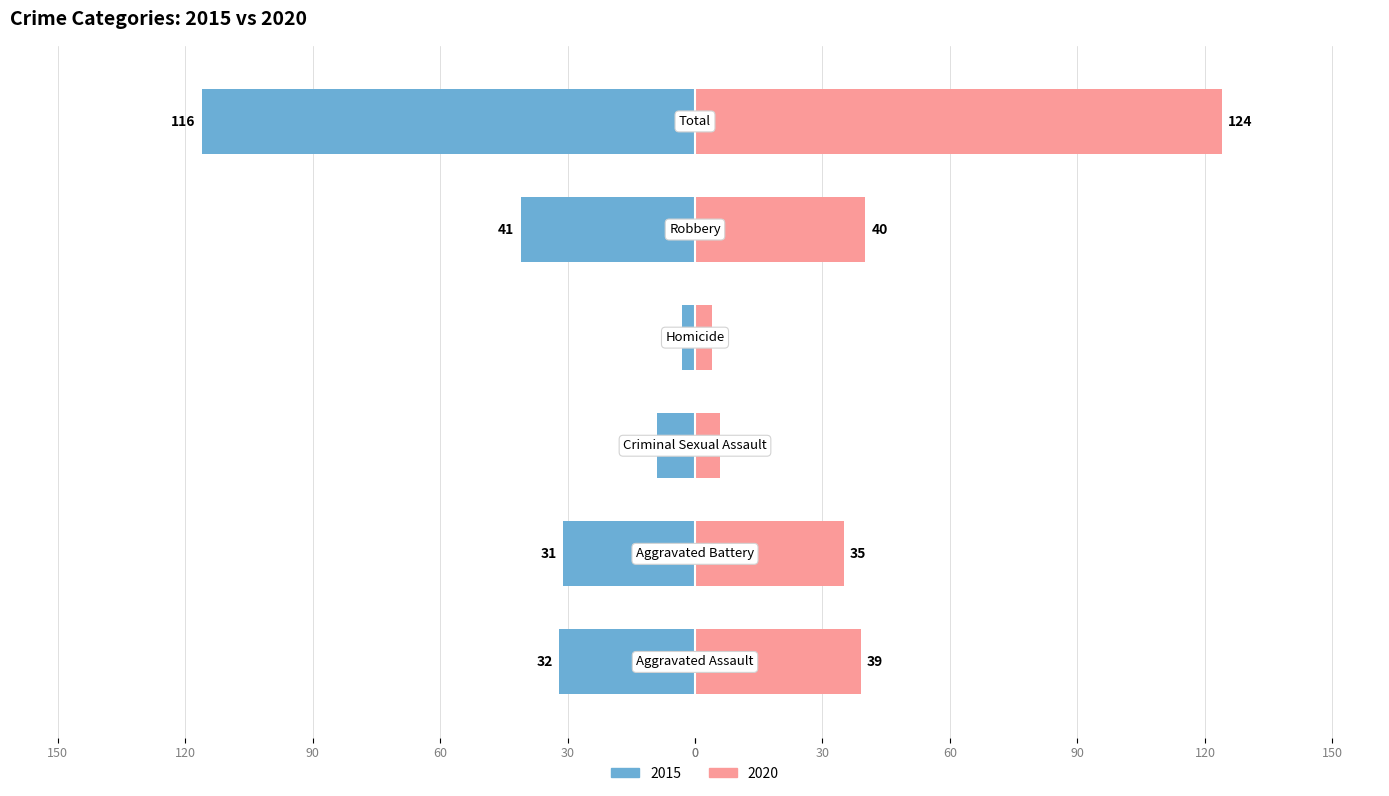

Which category has the highest value across all series?

Total